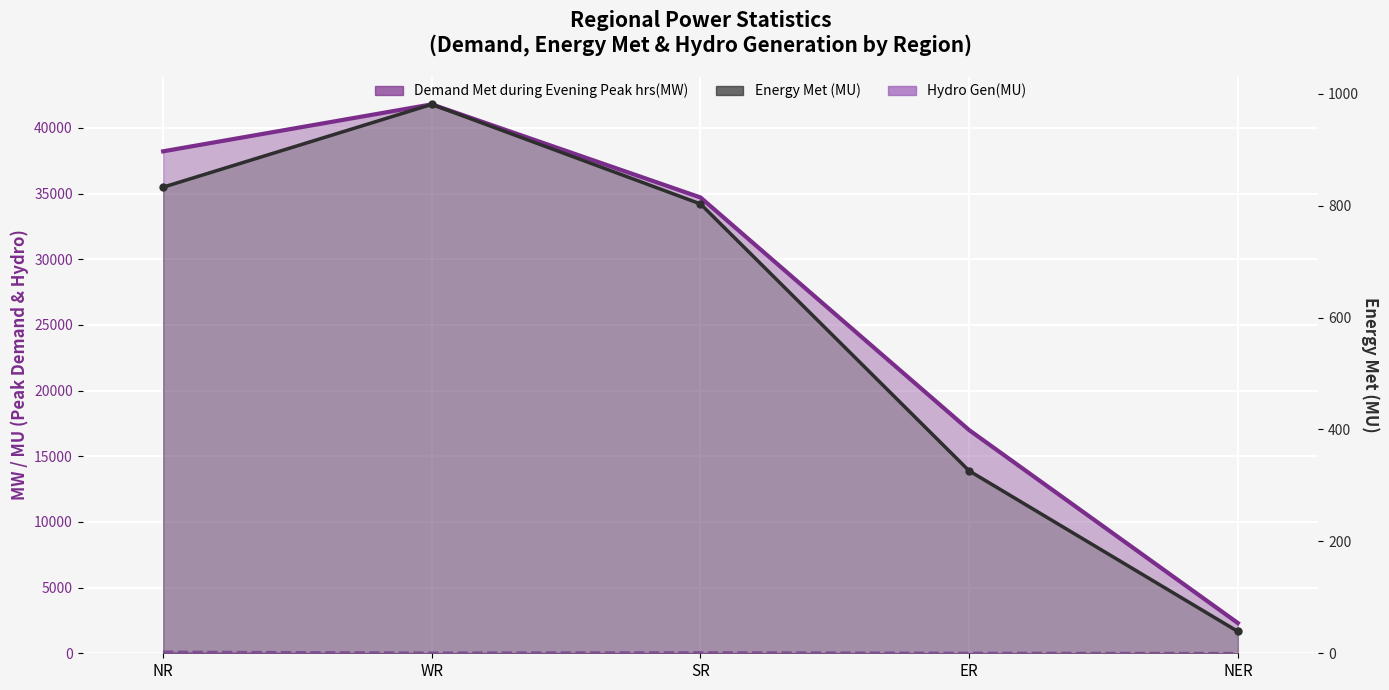

At which label does Hydro Gen(MU) reach its peak?

NR